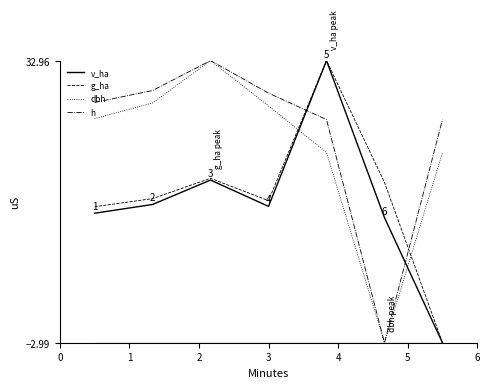

How many times do v_ha and dbh cross each other?

2